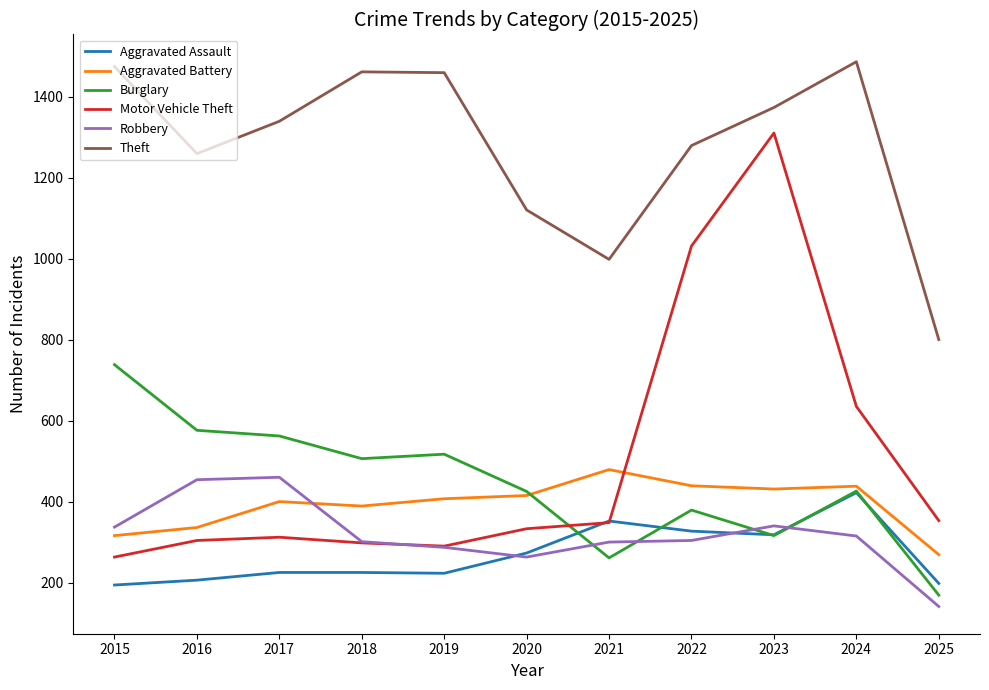

Count the number of data series in this chart.

6